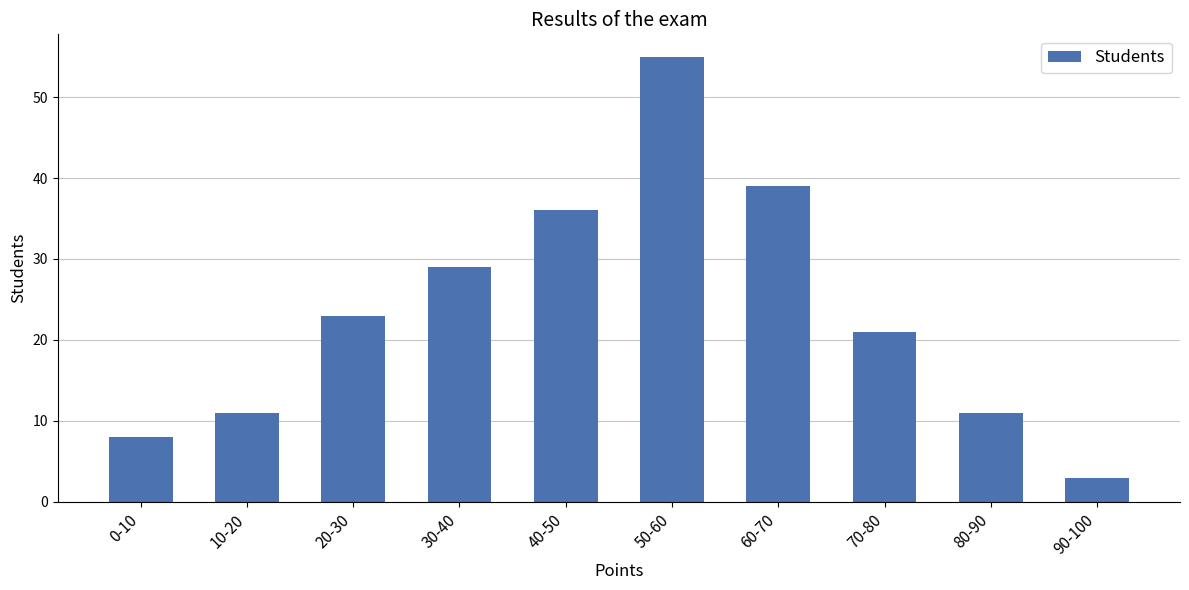

What is the label of the 8th bar from the right?

20-30